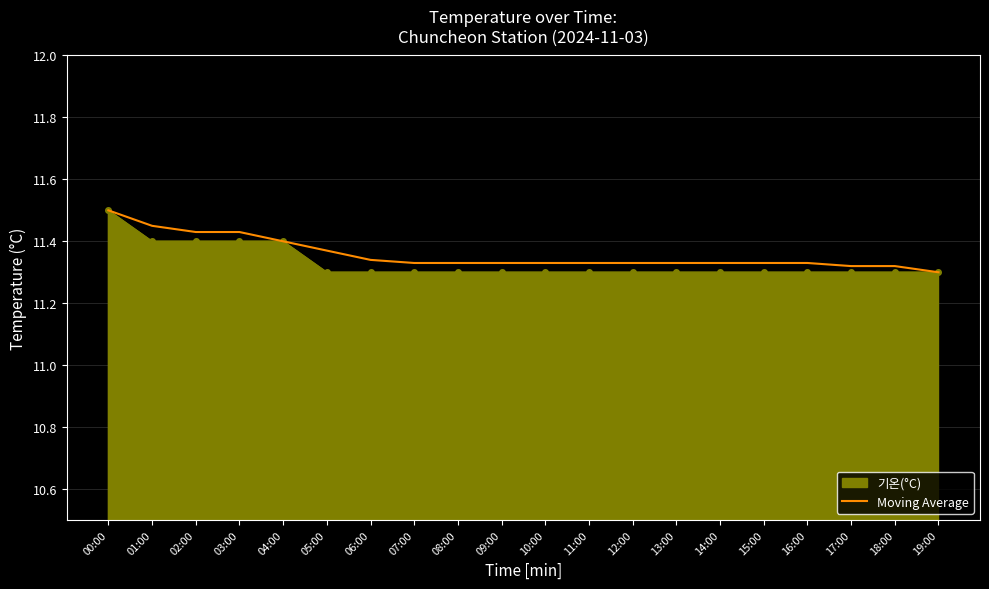

What is the maximum value shown in the chart?

11.5